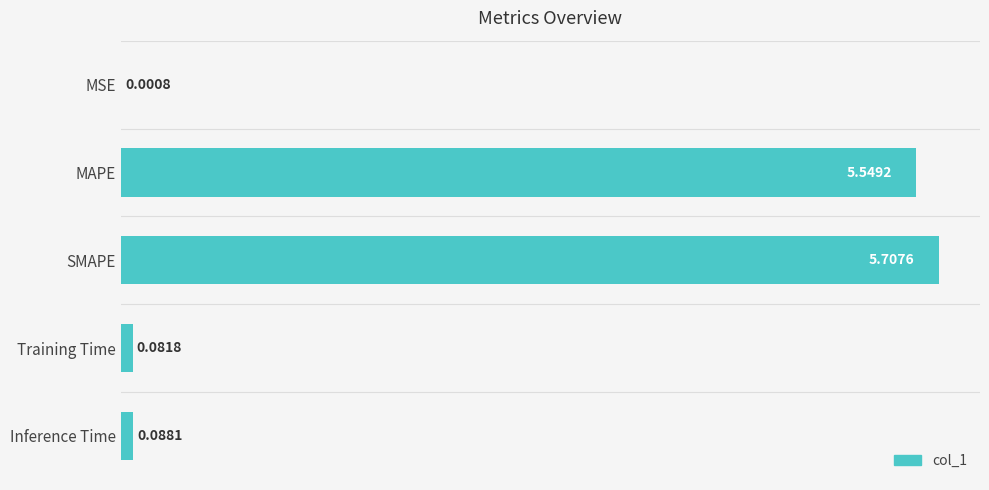

Which category has the highest value across all series?

SMAPE